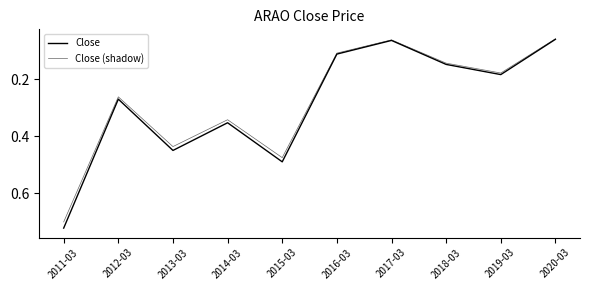

In Close, how many points are higher than both neighbors (excluding endpoints)?

3